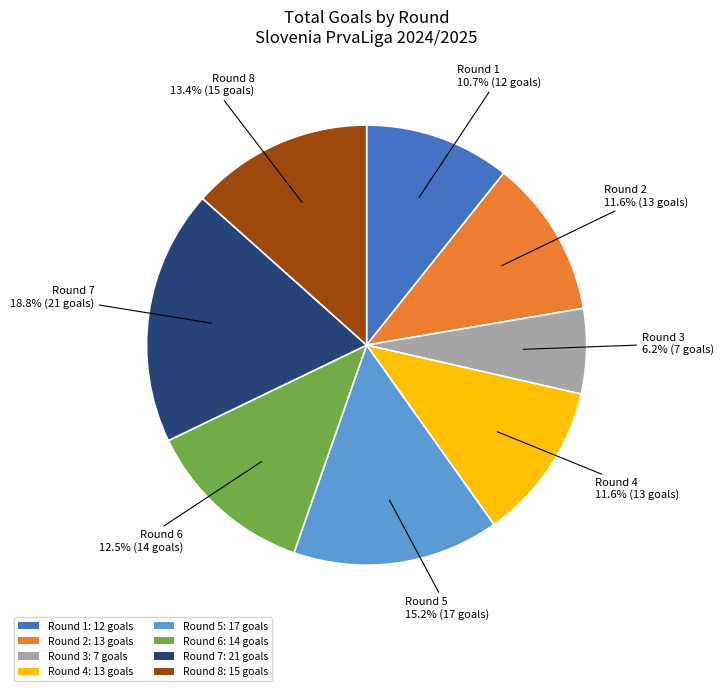

Does Round 4: 13 goals account for over 50% of the chart?

No